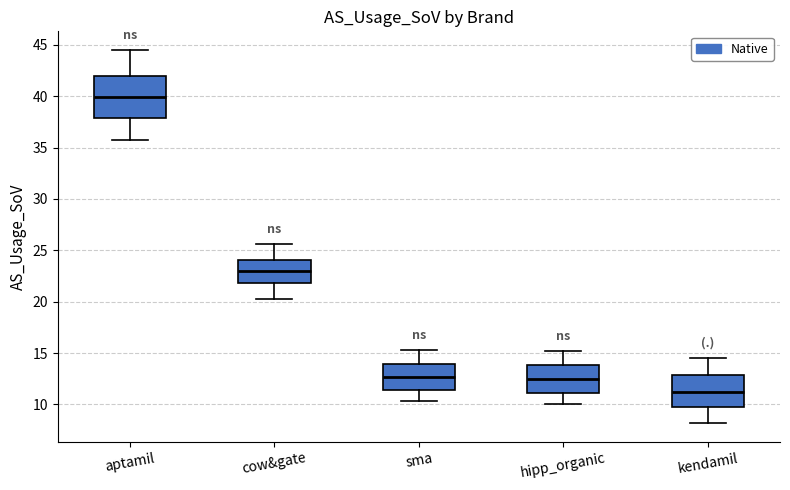

Reading left to right, read every box against the y-axis: the position of its median line, the range the box covers, and the ends of its whiskers. The values are not printed on the chart, so give them approximately, as read against the axis.

aptamil: median 40.0, box 38.0 to 42.0, whiskers 35.5 to 44.5
cow&gate: median 23.0, box 22.0 to 24.0, whiskers 20.5 to 25.5
sma: median 12.5, box 11.5 to 14.0, whiskers 10.5 to 15.5
hipp_organic: median 12.5, box 11.0 to 14.0, whiskers 10.0 to 15.0
kendamil: median 11.0, box 9.5 to 13.0, whiskers 8.0 to 14.5